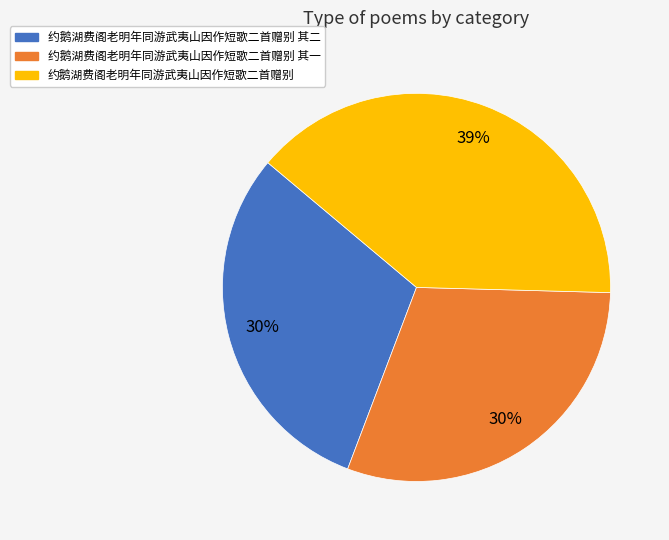

How many segments does this pie chart have?

3